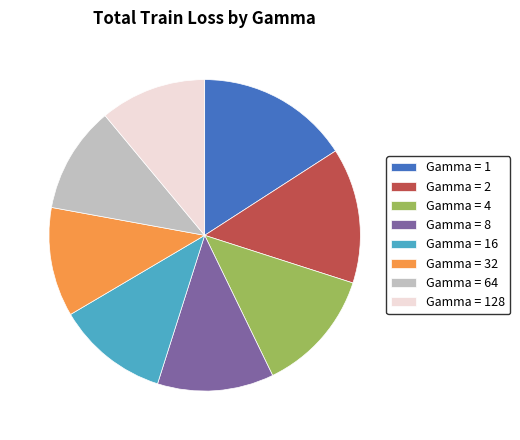

Does Gamma = 16 account for over 50% of the chart?

No